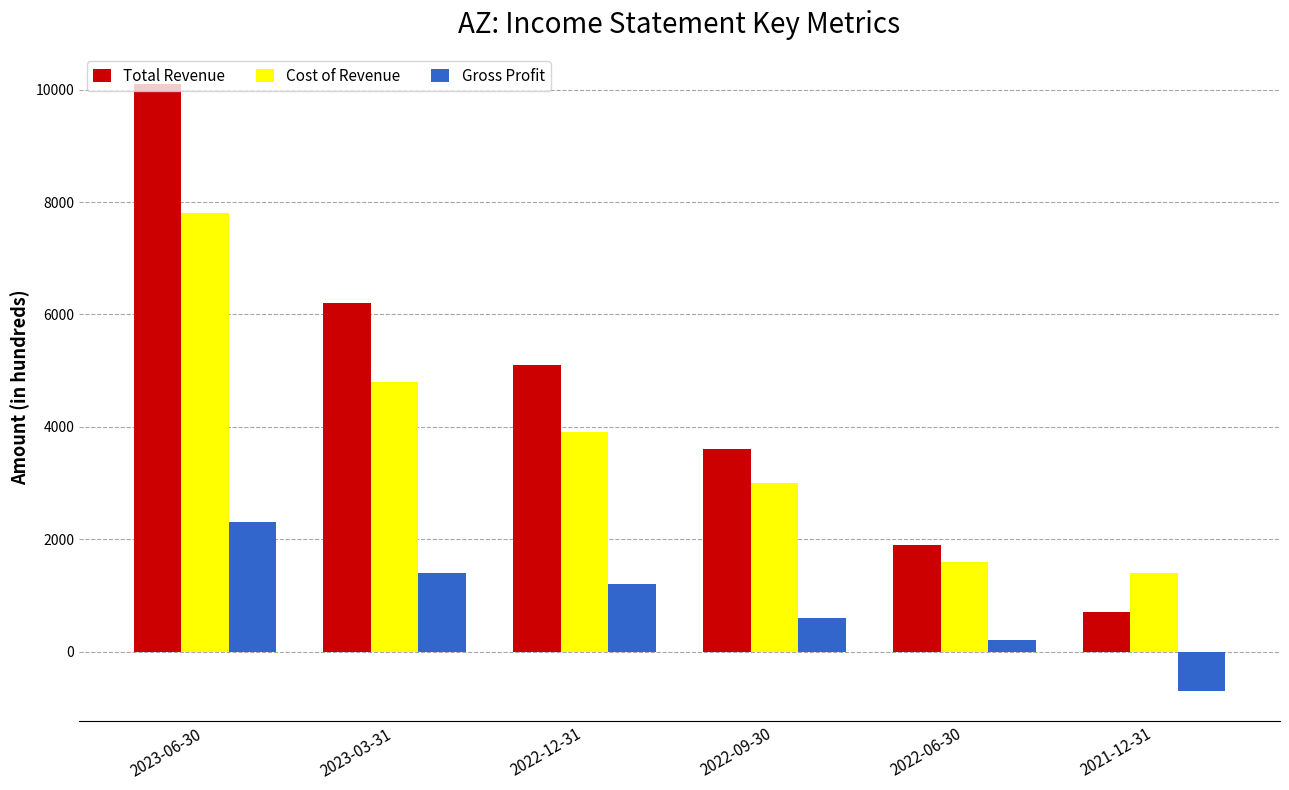

At which label does Total Revenue reach its minimum?

2021-12-31